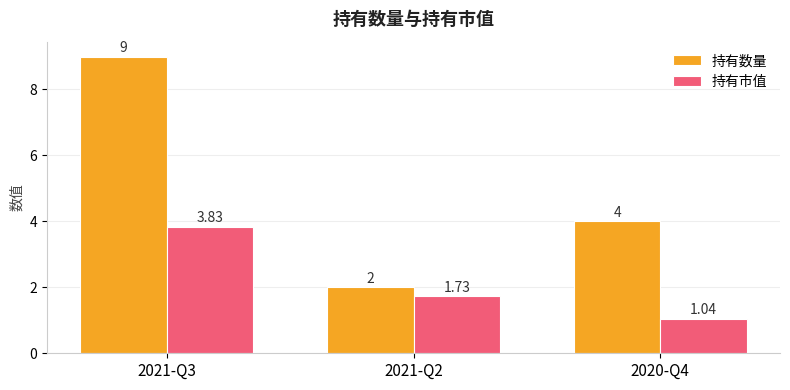

What is the label of the 2nd bar from the left?

2021-Q2